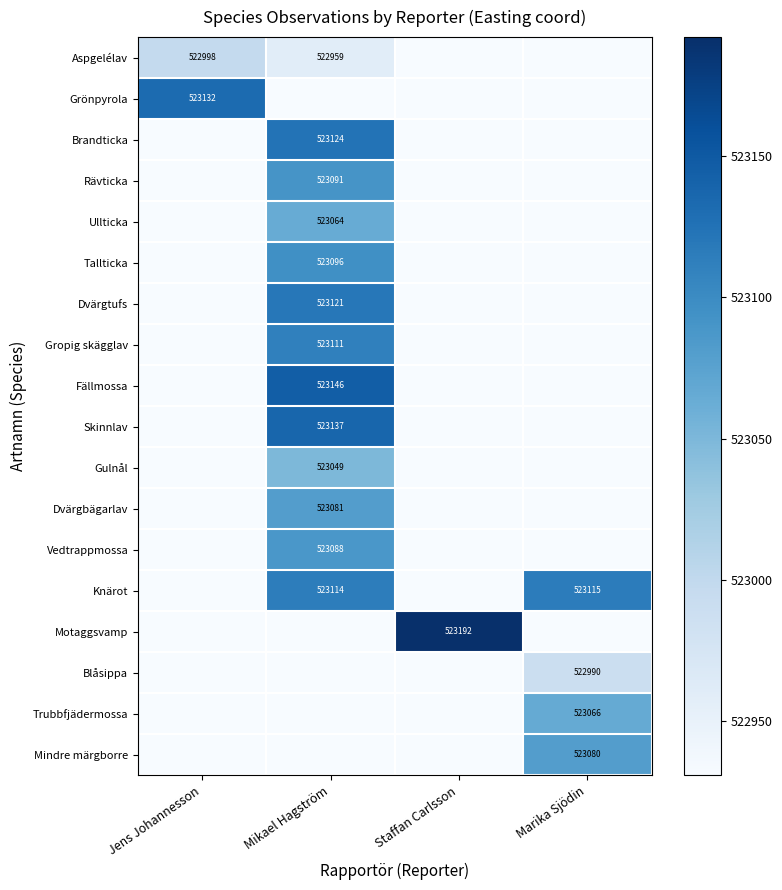

True or false: Grönpyrola has a value of 523132 at Jens Johannesson.

True